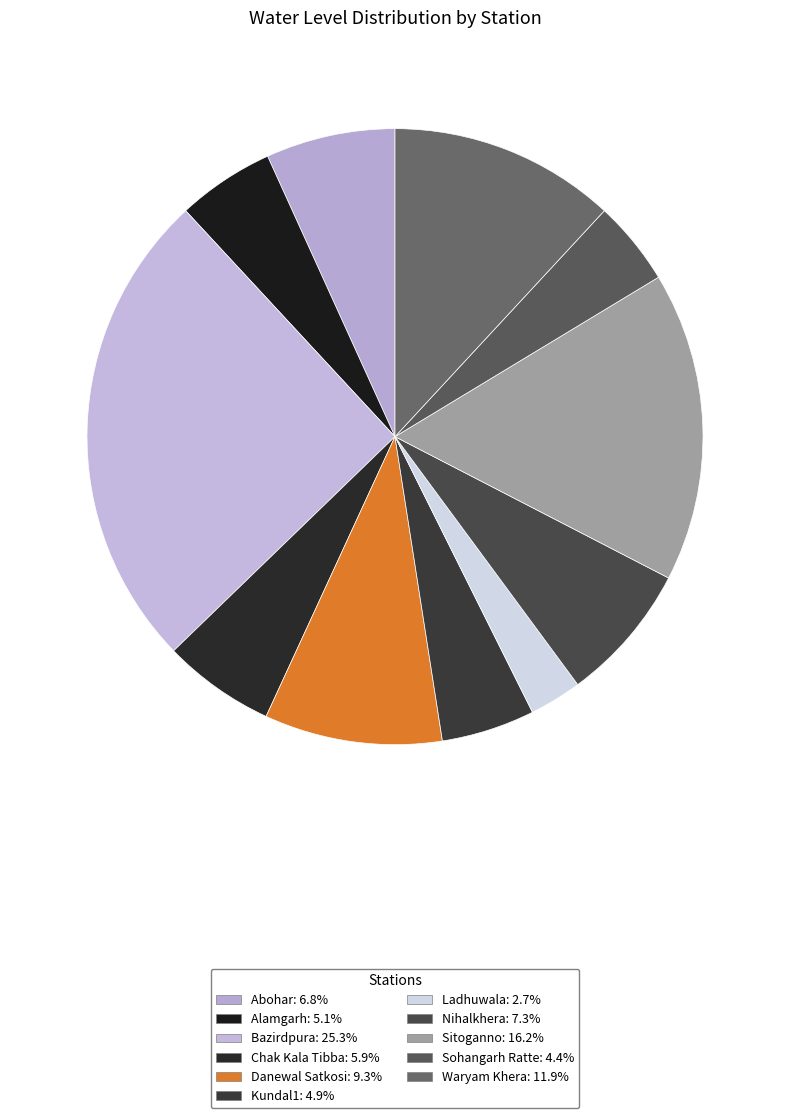

What portion of the pie excludes Chak Kala Tibba?

94.1%